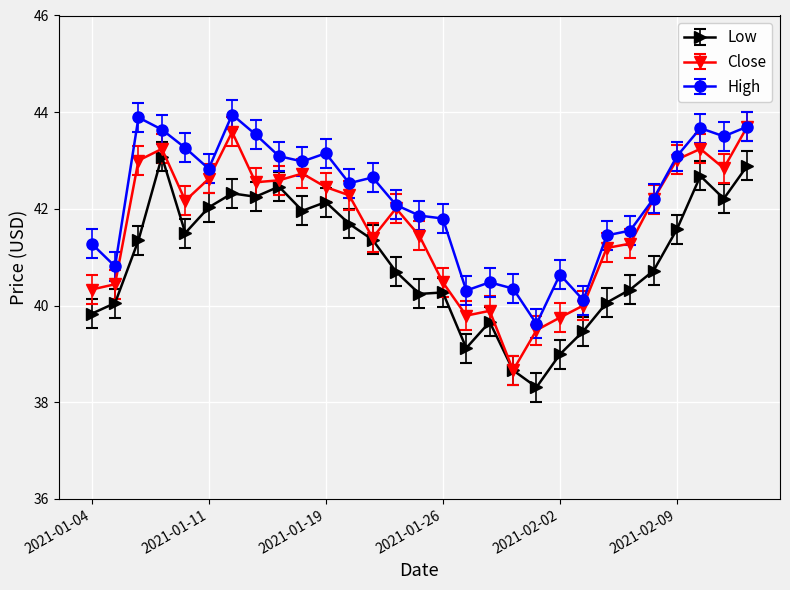

Which series has the largest total across all categories?

High